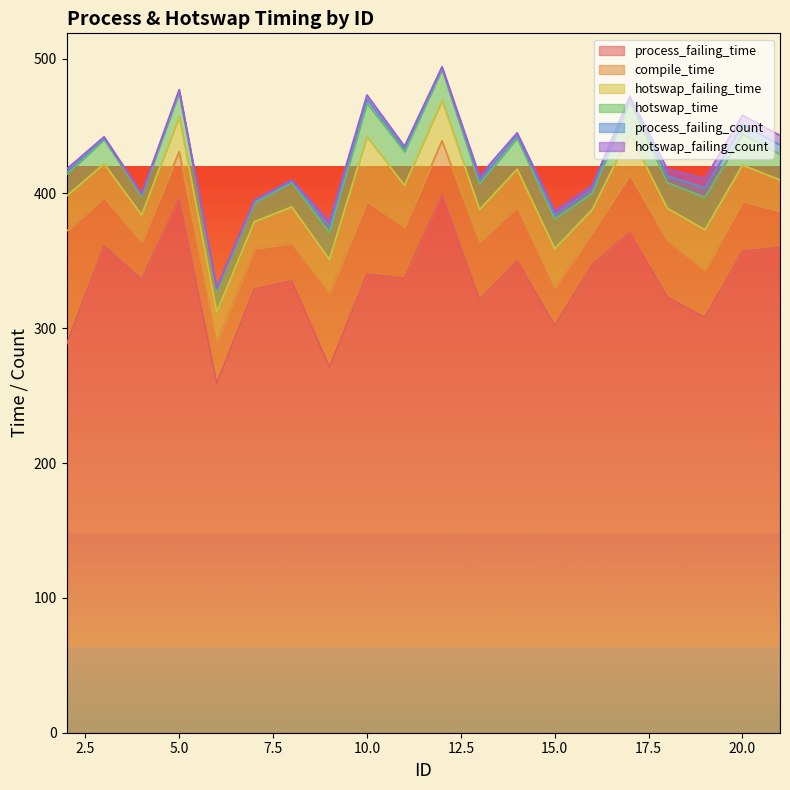

What is the value of the hotswap_failing_time point at the 18th from the left?

30